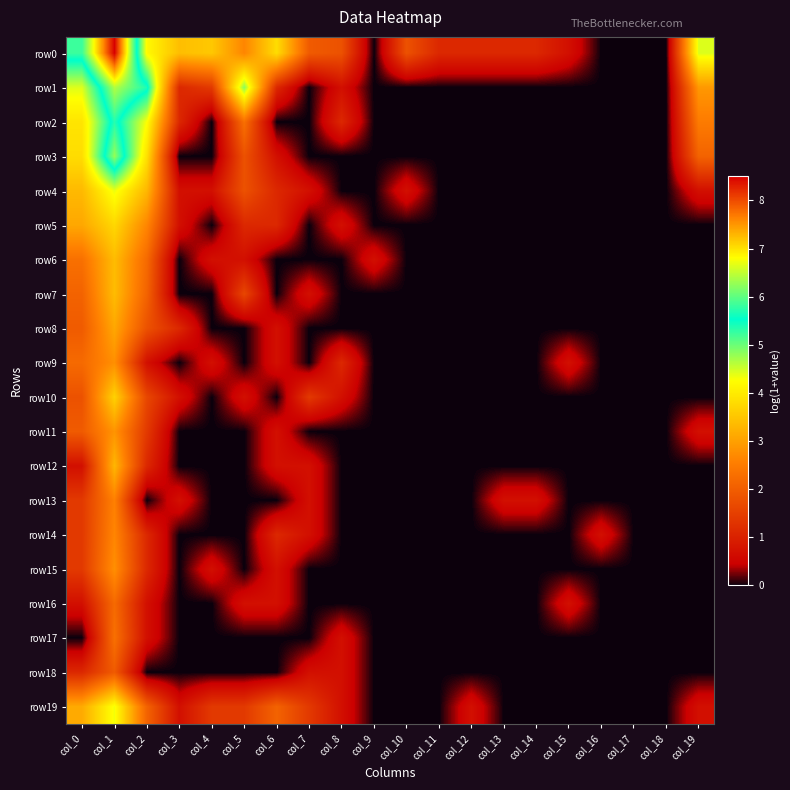

Which has a higher value, col_19 or col_7?

col_19